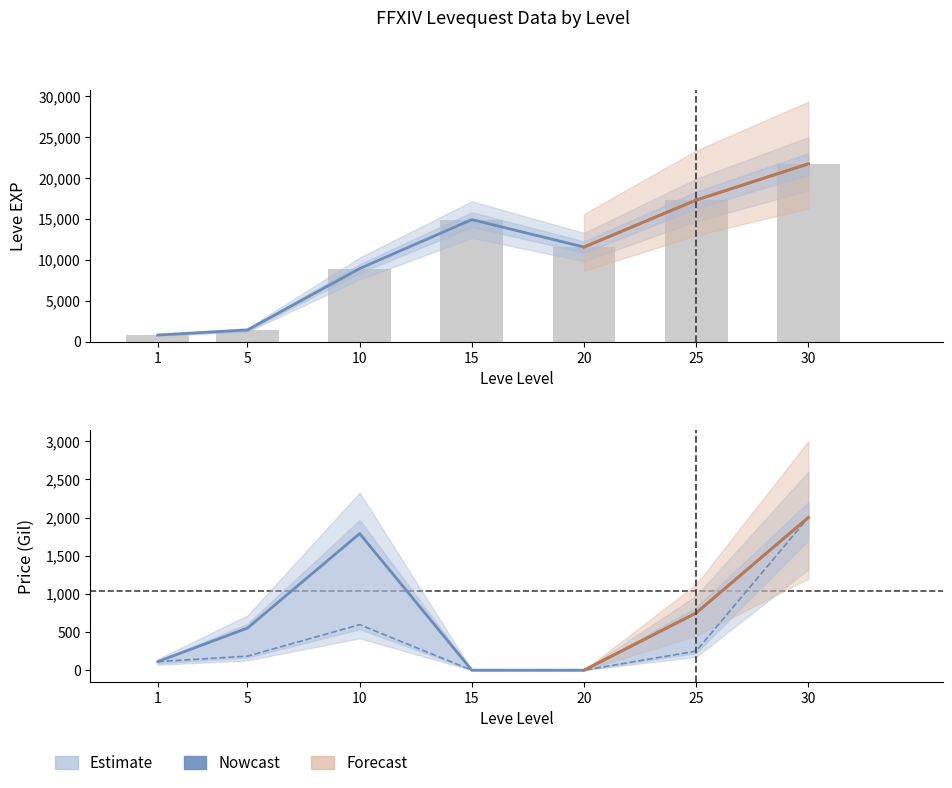

At which category is the sum across all series the highest?

30